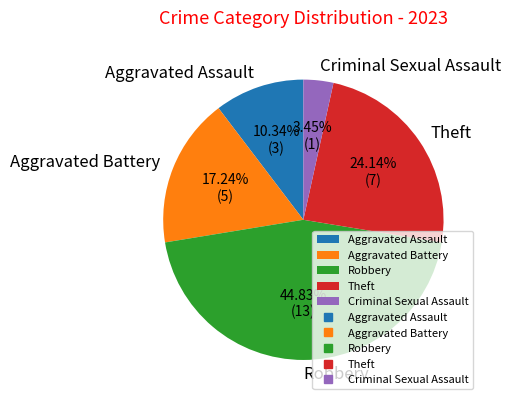

The Theft slice represents 29% of the pie. True or false?

False